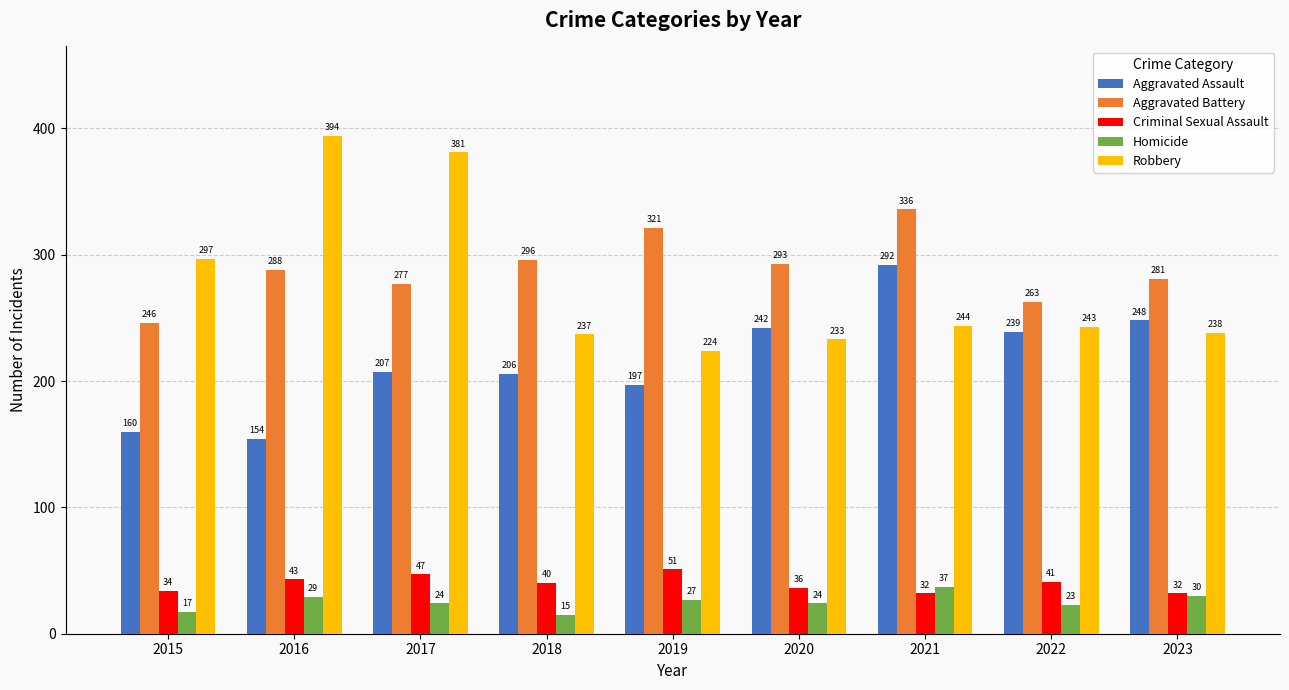

True or false: Homicide has a value of 23 at 2022.

True